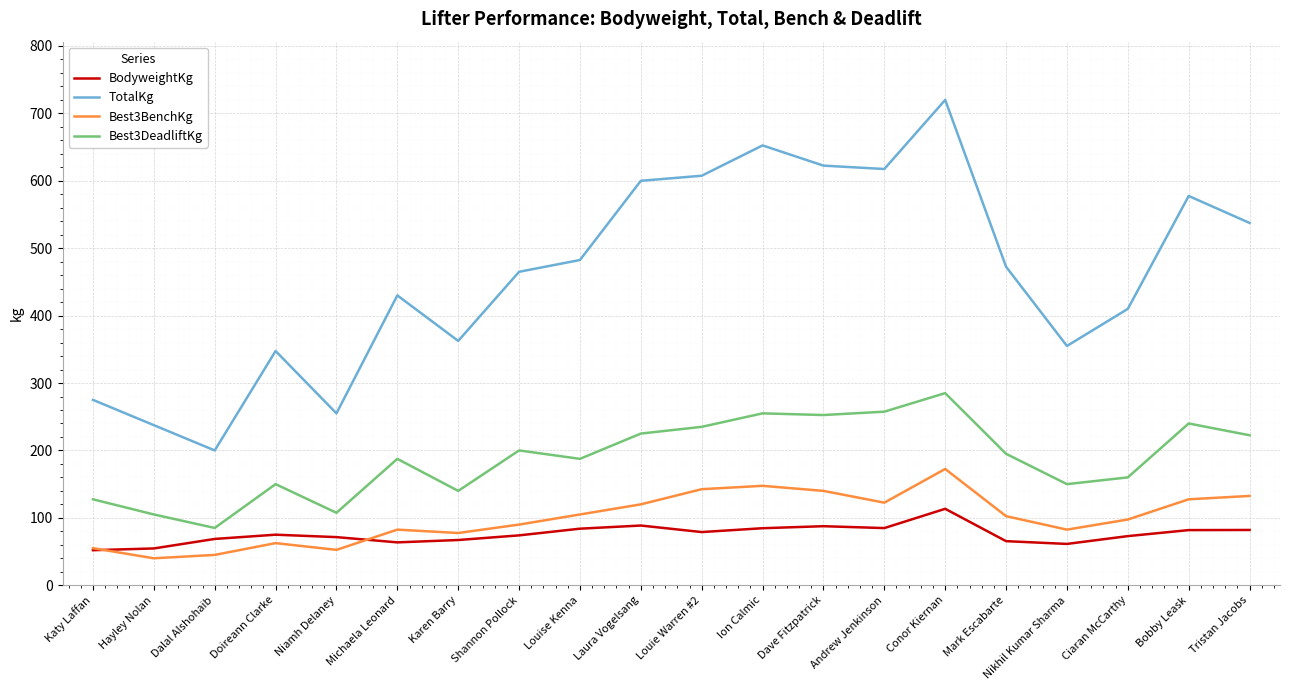

Rank the series by their maximum value, from lowest to highest.

BodyweightKg, Best3BenchKg, Best3DeadliftKg, TotalKg